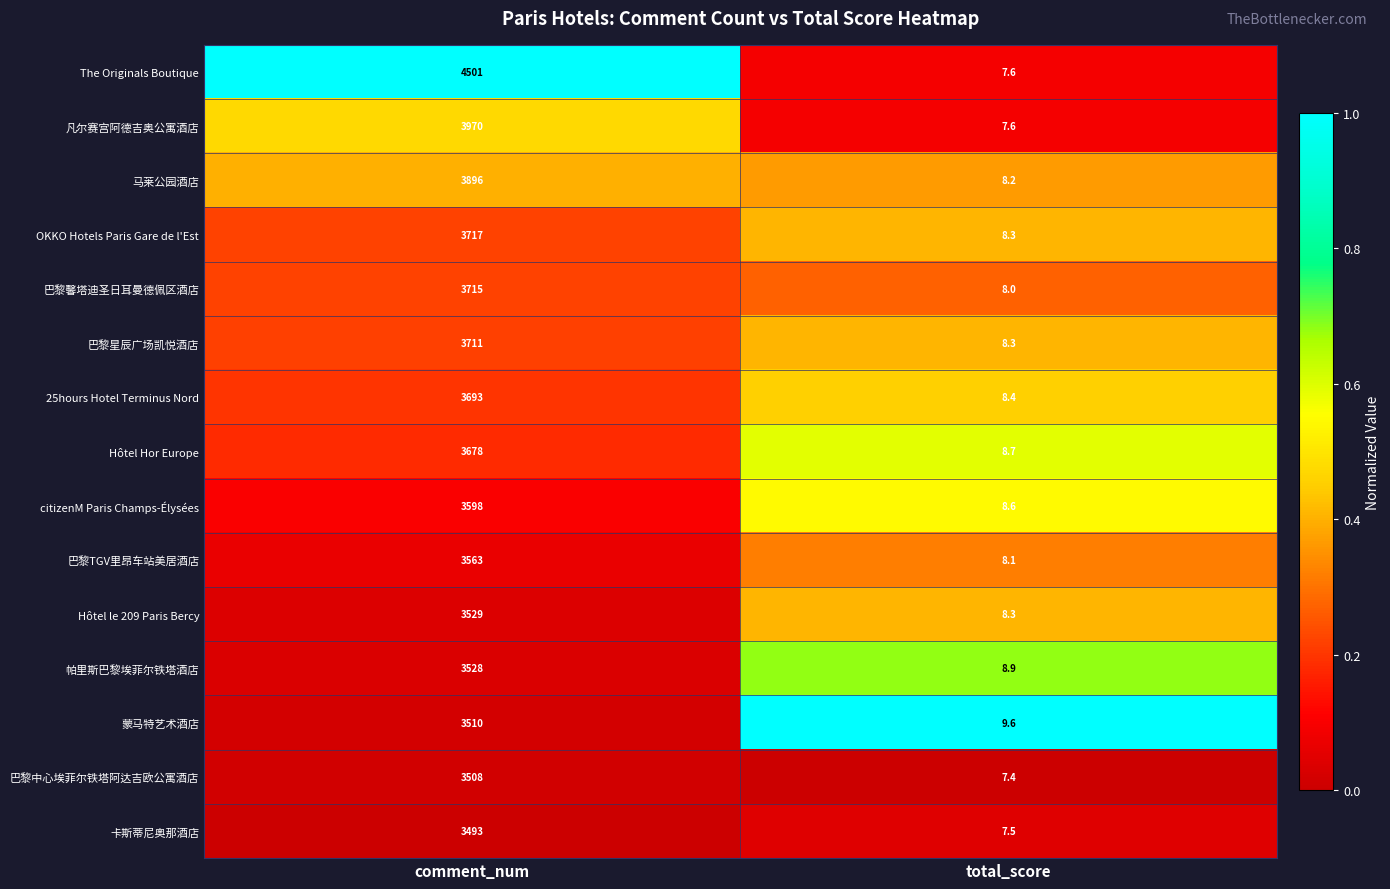

List the series in order of their peak value, lowest first.

卡斯蒂尼奥那酒店, 巴黎中心埃菲尔铁塔阿达吉欧公寓酒店, 蒙马特艺术酒店, 帕里斯巴黎埃菲尔铁塔酒店, Hôtel le 209 Paris Bercy, 巴黎TGV里昂车站美居酒店, citizenM Paris Champs-Élysées, Hôtel Hor Europe, 25hours Hotel Terminus Nord, 巴黎星辰广场凯悦酒店, 巴黎馨塔迪圣日耳曼德佩区酒店, OKKO Hotels Paris Gare de l'Est, 马莱公园酒店, 凡尔赛宫阿德吉奥公寓酒店, The Originals Boutique